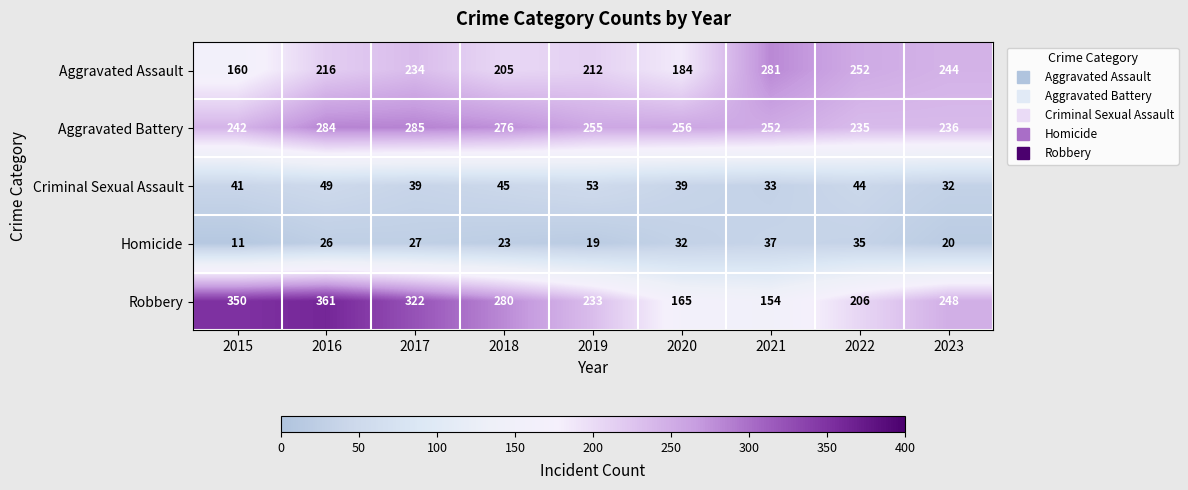

Count the number of categories in the chart.

9